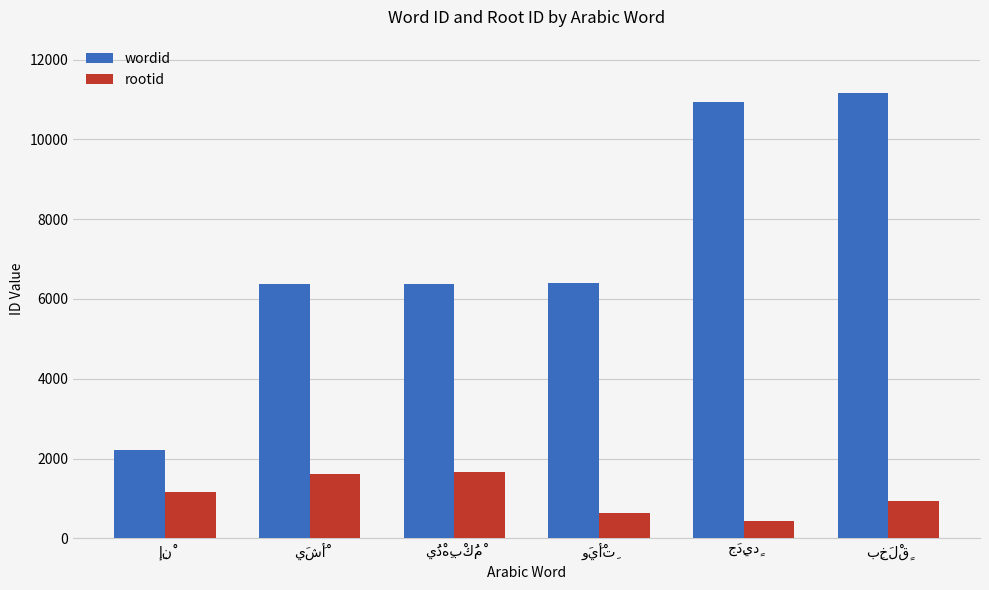

Are the bars grouped side by side (vs. stacked)?

Yes